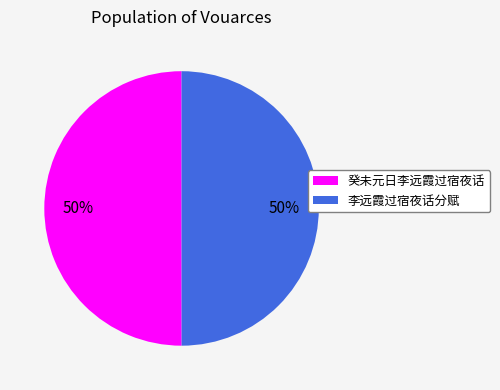

What is the ratio of the value at 癸未元日李远霞过宿夜话 to the value at 李远霞过宿夜话分赋?

1.0